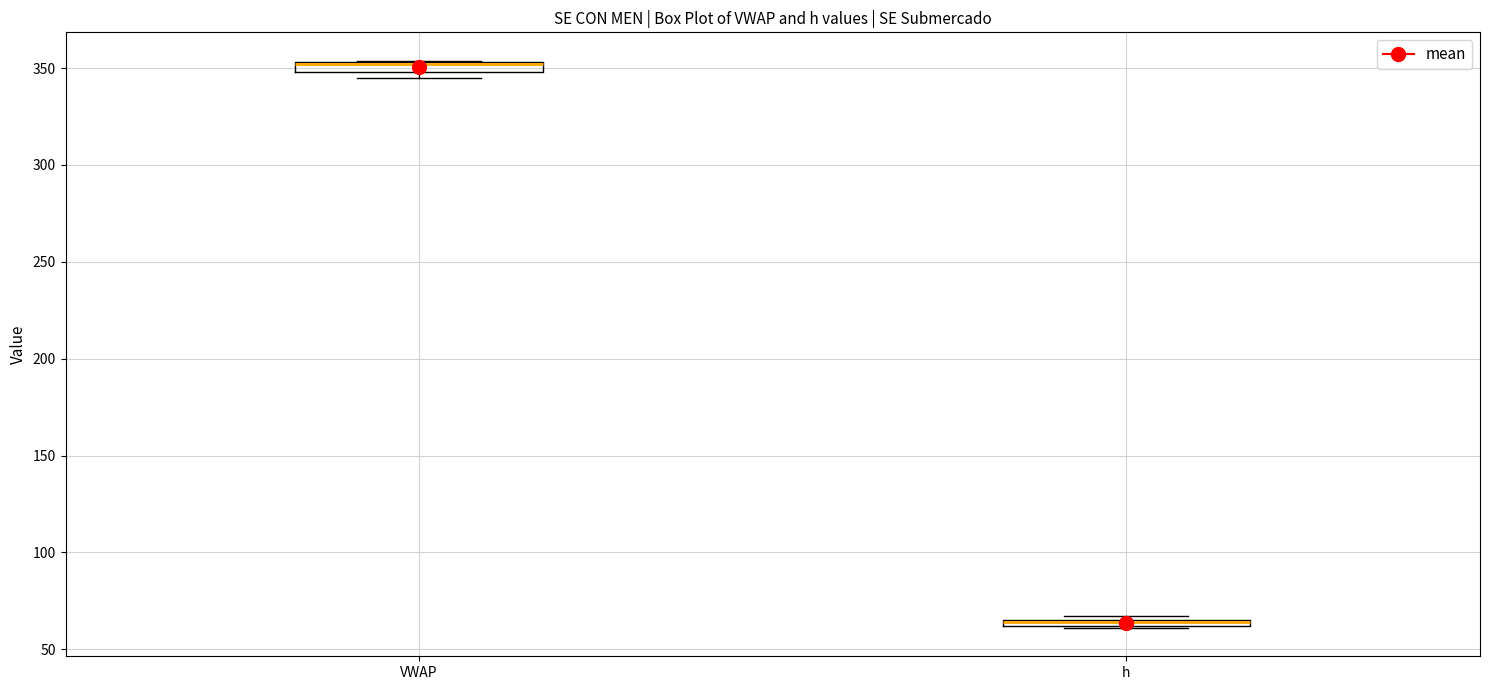

Where is the lower edge of the box for VWAP on the y-axis? The values are not printed on the chart, so give them approximately, as read against the axis.

350